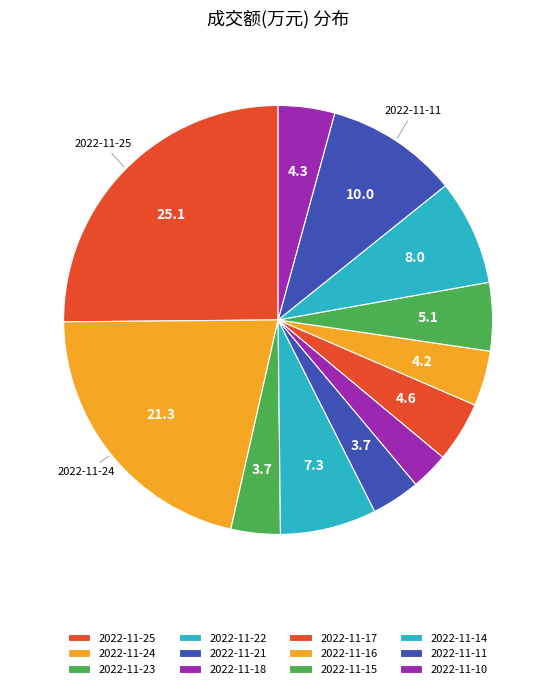

What percentage is NOT represented by 2022-11-16?

95.8%